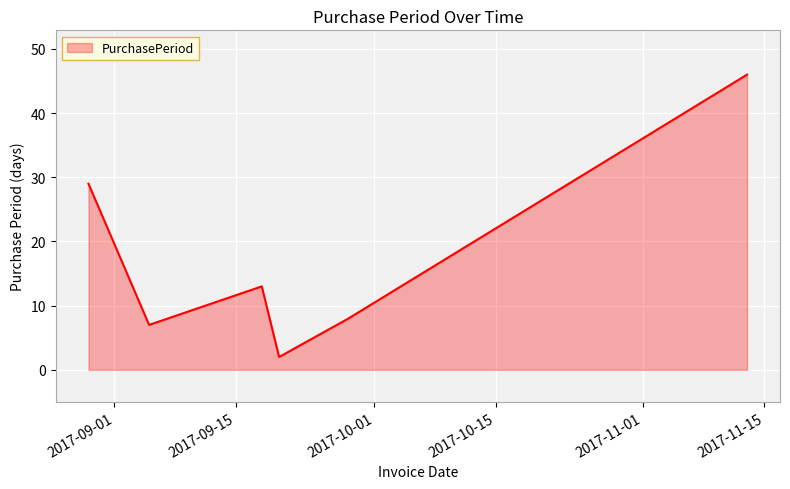

What is the greatest value displayed?

46